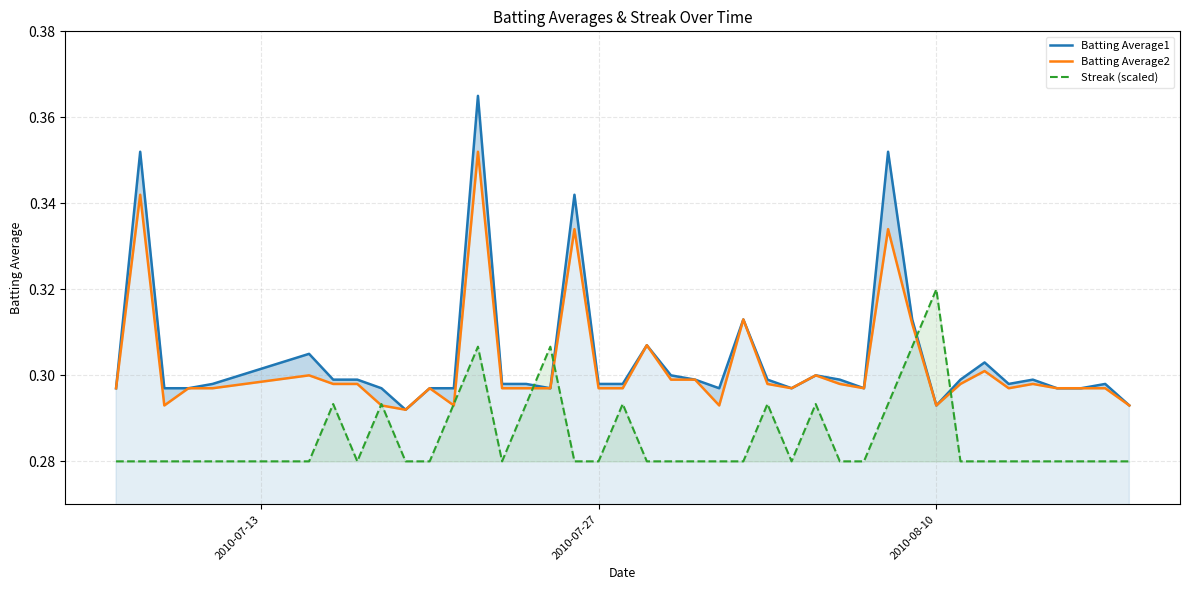

Reading left to right, transcribe all the data shown in this chart.

Batting Average1: 0.3	0.4	0.3	0.3	0.3	0.3	0.3	0.3	0.3	0.3	0.3	0.3	0.4	0.3	0.3	0.3	0.3	0.3	0.3	0.3	0.3	0.3	0.3	0.3	0.3	0.3	0.3	0.3	0.3	0.4	0.3	0.3	0.3	0.3	0.3	0.3	0.3	0.3	0.3	0.3
Batting Average2: 0.3	0.3	0.3	0.3	0.3	0.3	0.3	0.3	0.3	0.3	0.3	0.3	0.4	0.3	0.3	0.3	0.3	0.3	0.3	0.3	0.3	0.3	0.3	0.3	0.3	0.3	0.3	0.3	0.3	0.3	0.3	0.3	0.3	0.3	0.3	0.3	0.3	0.3	0.3	0.3
Streak (scaled): 0.3	0.3	0.3	0.3	0.3	0.3	0.3	0.3	0.3	0.3	0.3	0.3	0.3	0.3	0.3	0.3	0.3	0.3	0.3	0.3	0.3	0.3	0.3	0.3	0.3	0.3	0.3	0.3	0.3	0.3	0.3	0.3	0.3	0.3	0.3	0.3	0.3	0.3	0.3	0.3